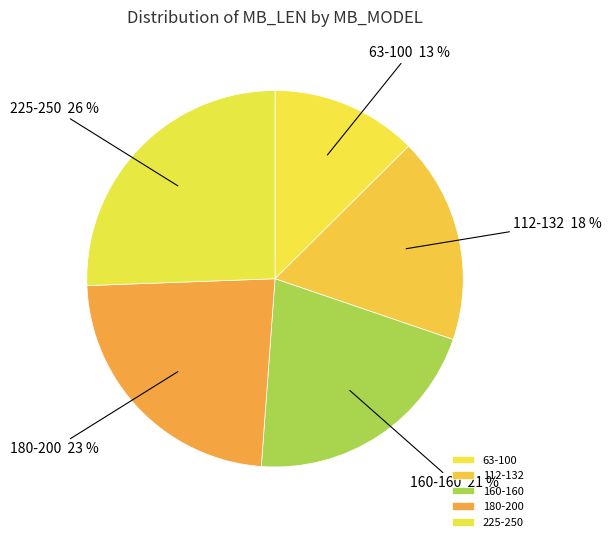

Is there a majority slice in this chart?

No